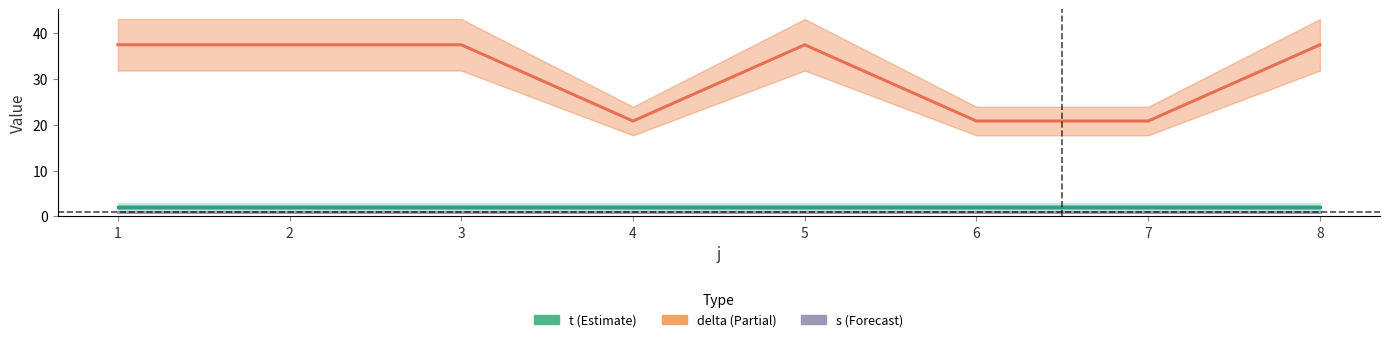

Reading left to right, what are all the values shown in this chart?

t (Estimate): 1=2.0	2=2.0	3=2.0	4=2.0	5=2.0	6=2.0	7=2.0	8=2.0
delta (Partial): 1=37.5	2=37.5	3=37.5	4=20.8	5=37.5	6=20.8	7=20.8	8=37.5
s (Forecast): 1=1.0	2=1.0	3=1.0	4=1.0	5=1.0	6=1.0	7=1.0	8=1.0